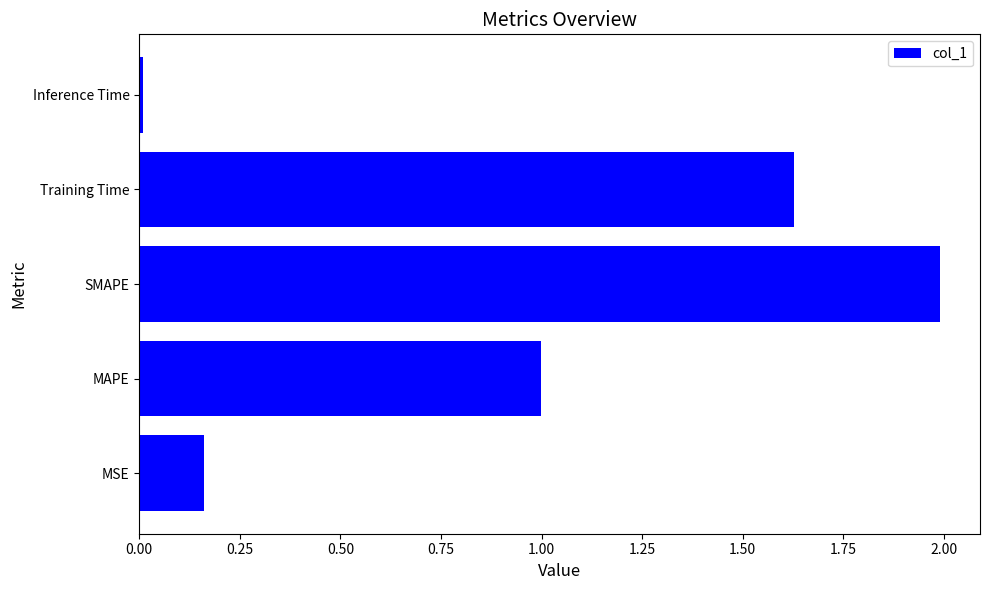

Rank the categories by value from highest to lowest.

SMAPE, Training Time, MAPE, MSE, Inference Time